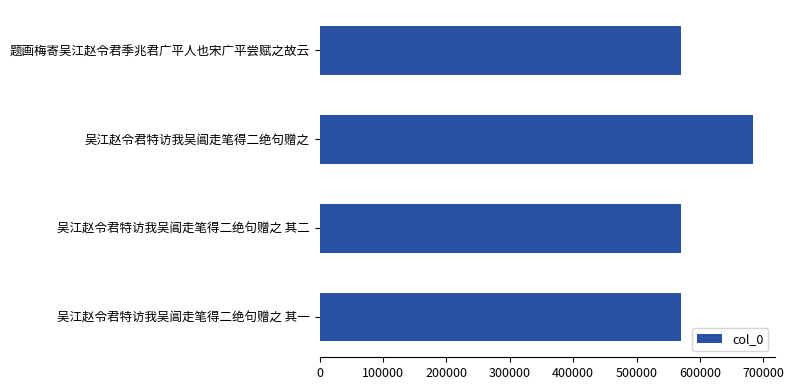

Does the chart contain stacked bars?

No